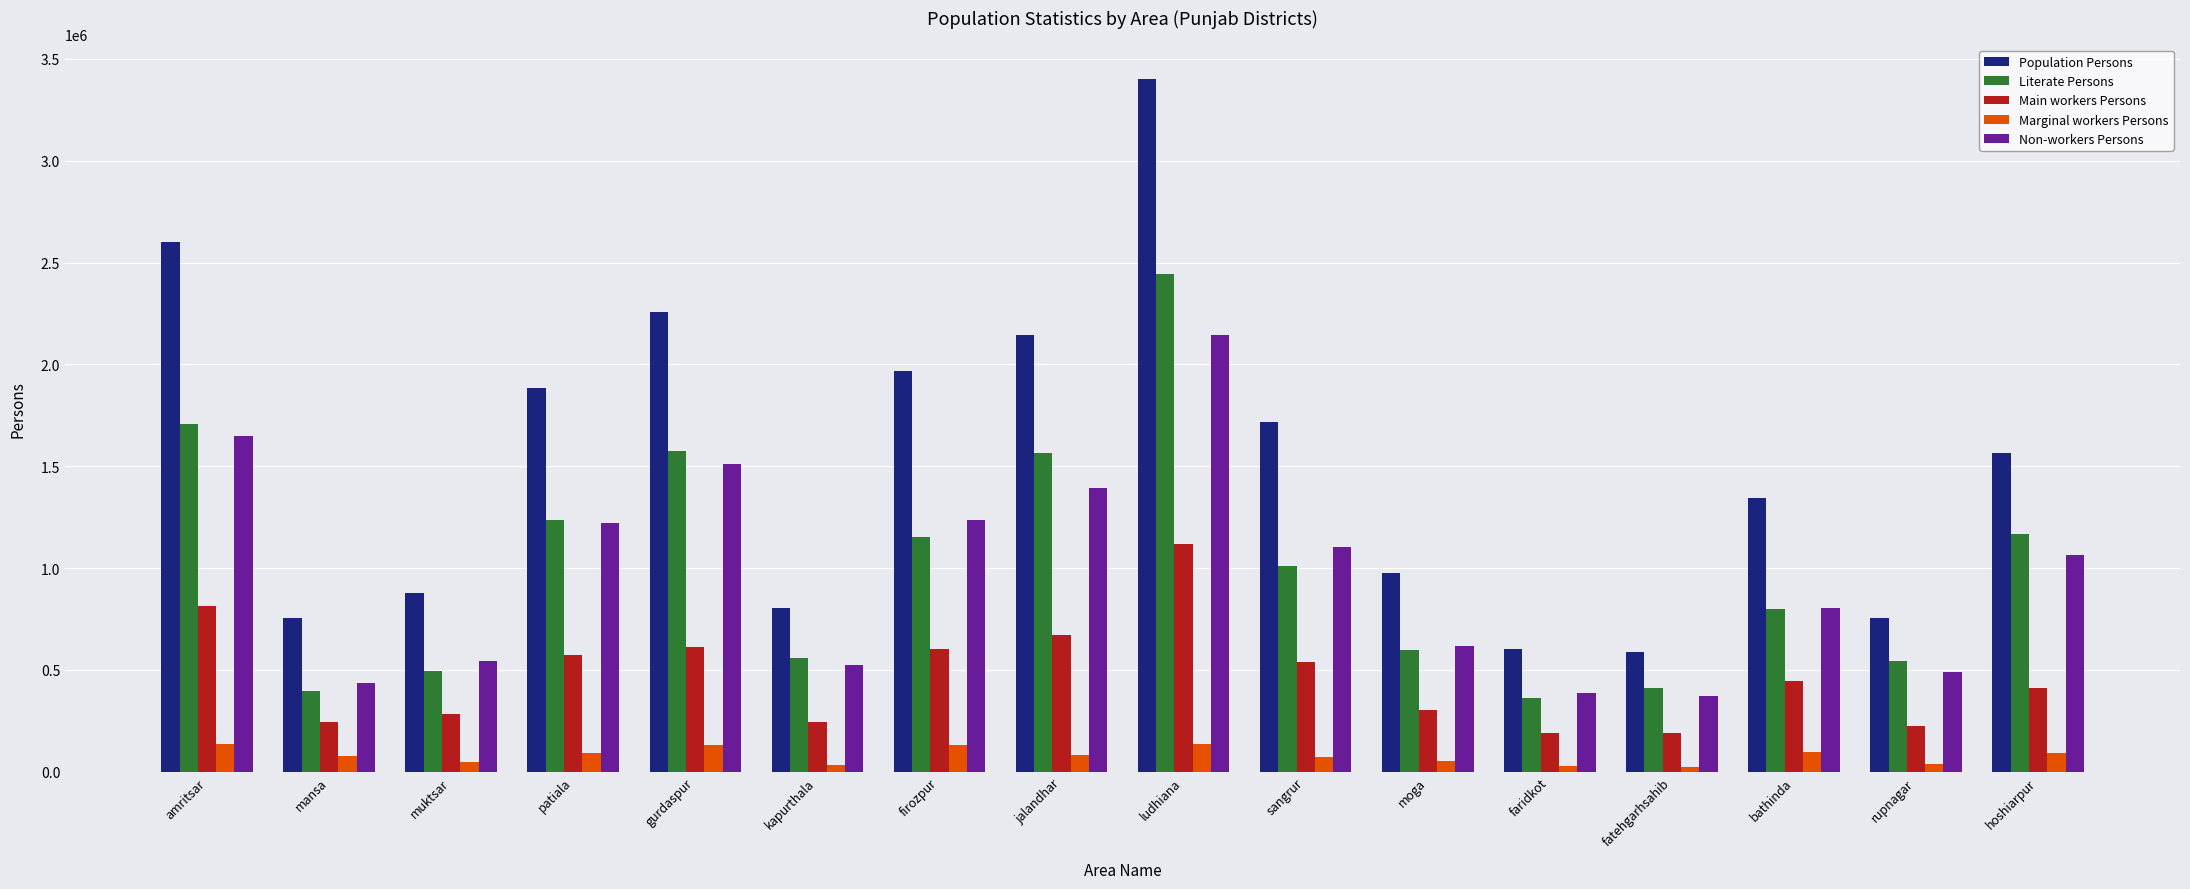

Is the value of Non-workers Persons at kapurthala greater than the value of Marginal workers Persons at muktsar?

Yes